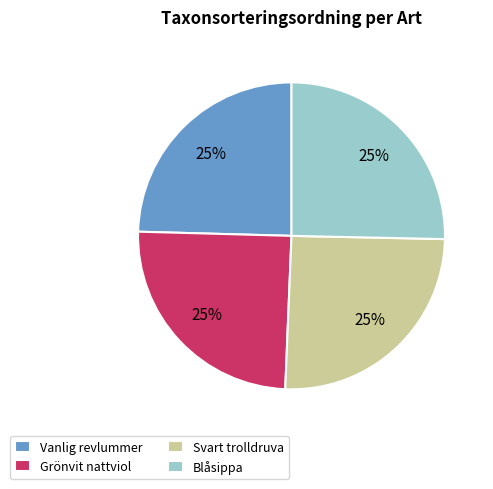

Does Svart trolldruva account for over 50% of the chart?

No